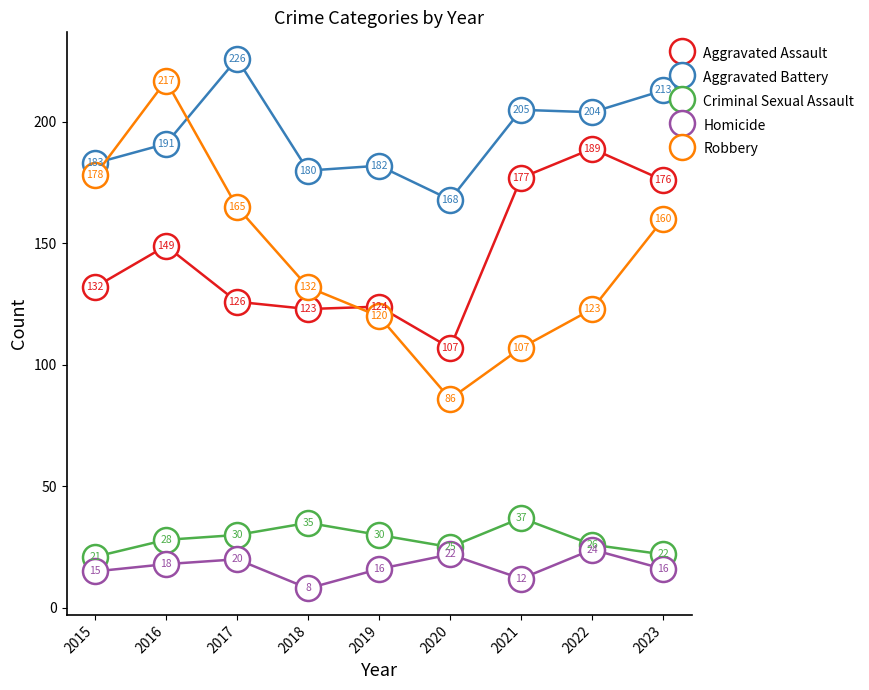

Between 2019 and 2020, which series saw the biggest shift?

Robbery